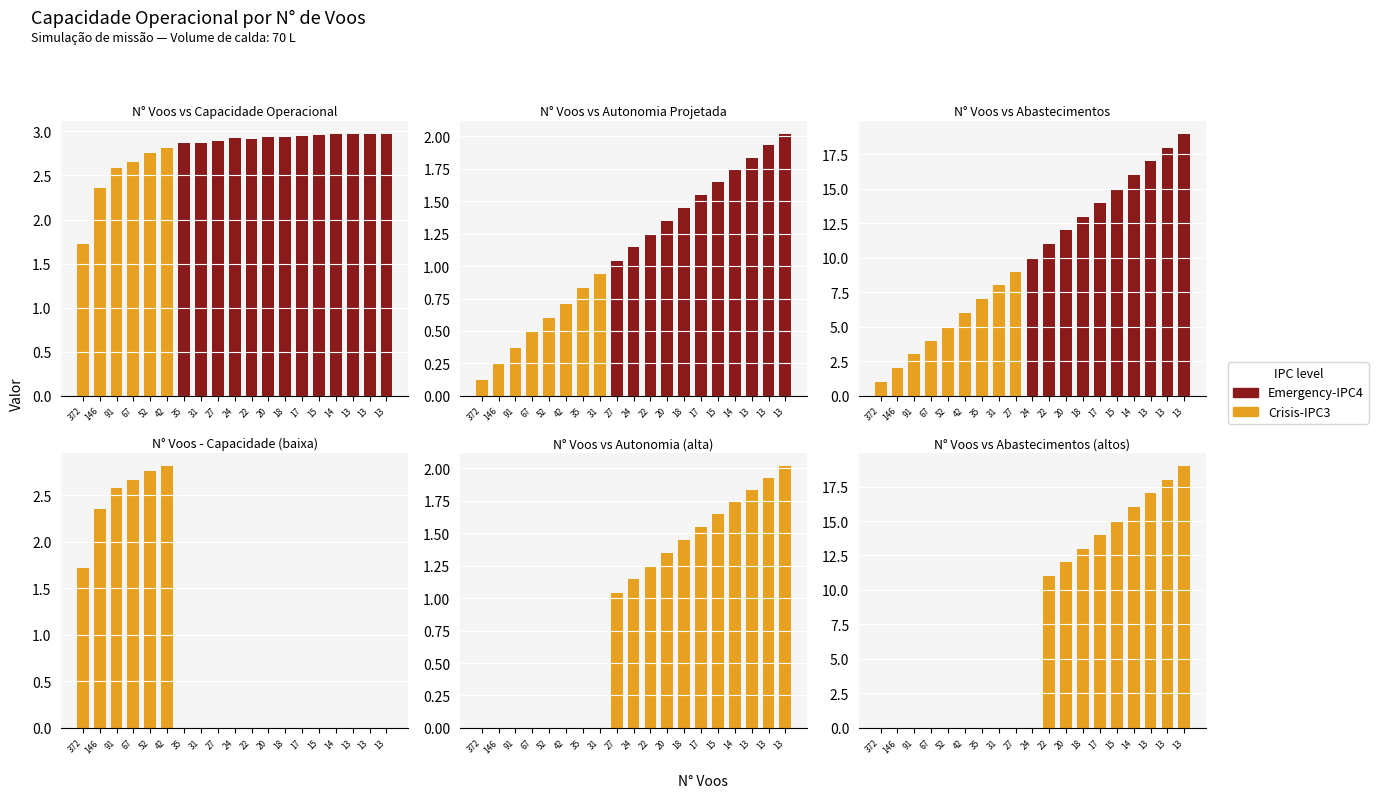

Count the number of data series in this chart.

2